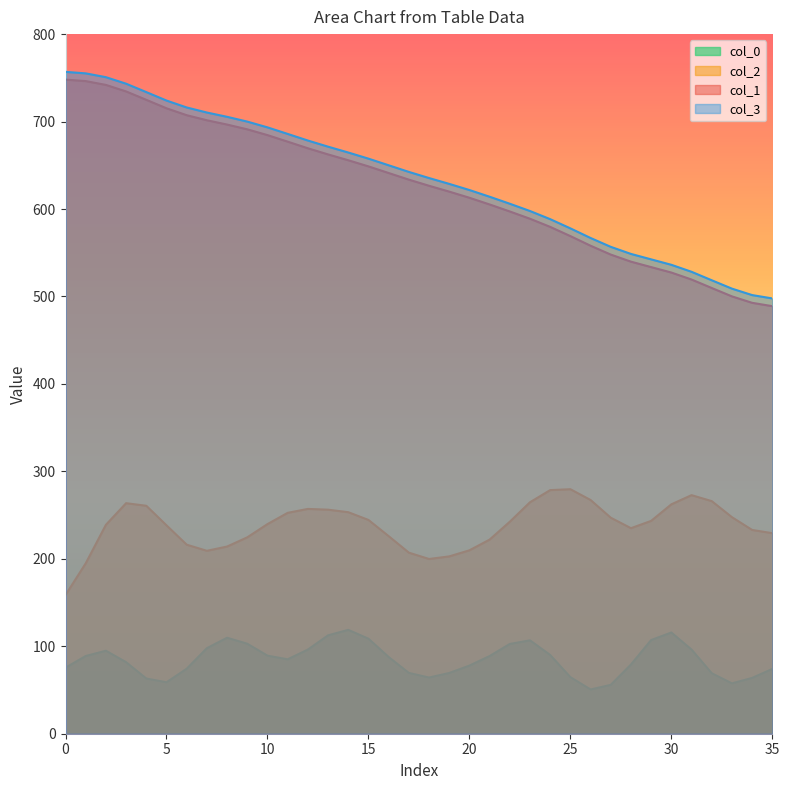

Which series has the widest spread of values?

col_1